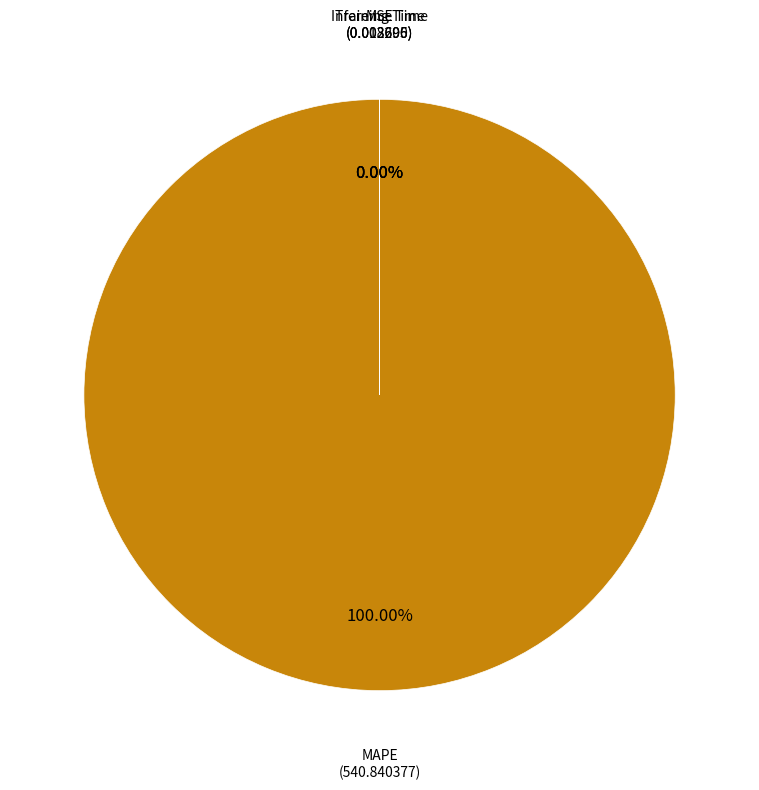

How much of the chart is everything except Training Time?

100.0%